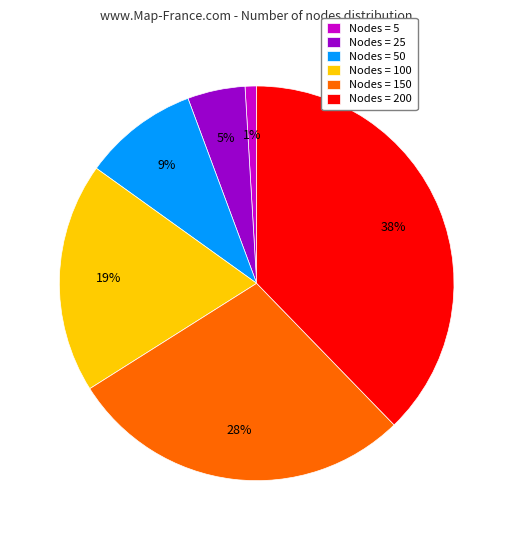

Which slice is the smallest?

Nodes = 5